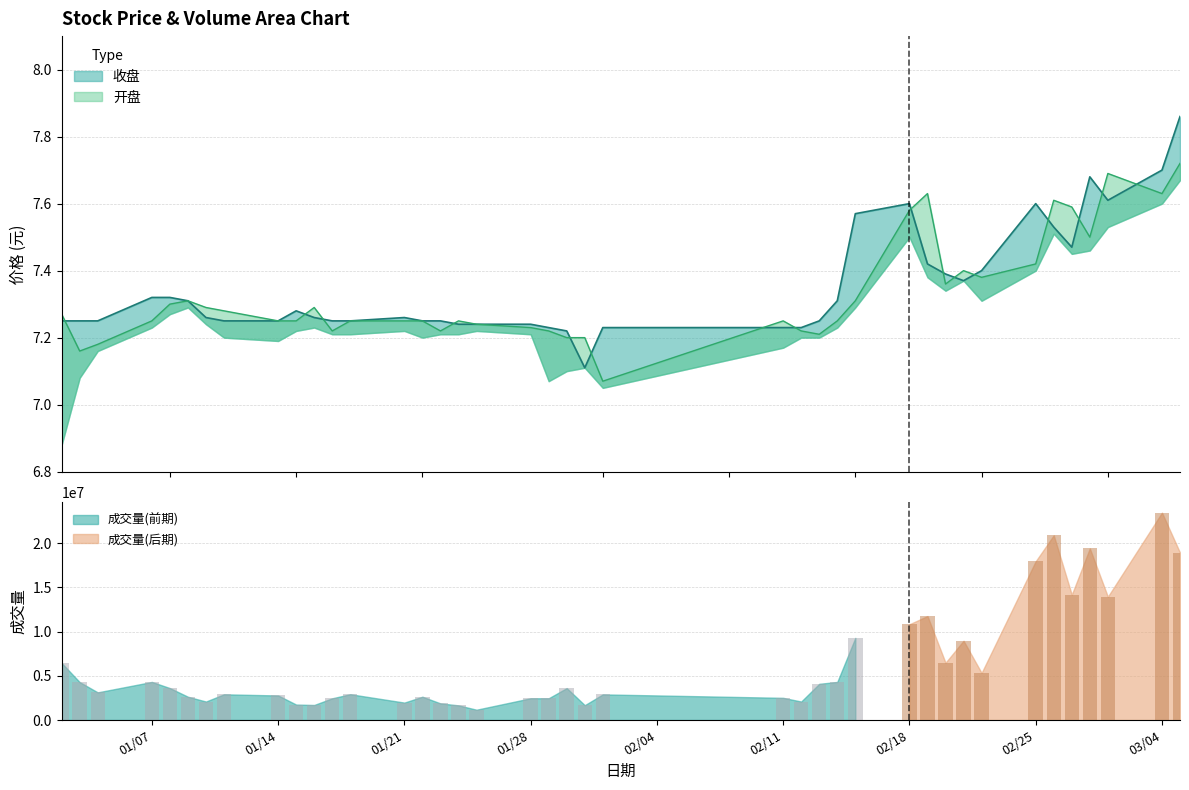

Count the number of categories in the chart.

40